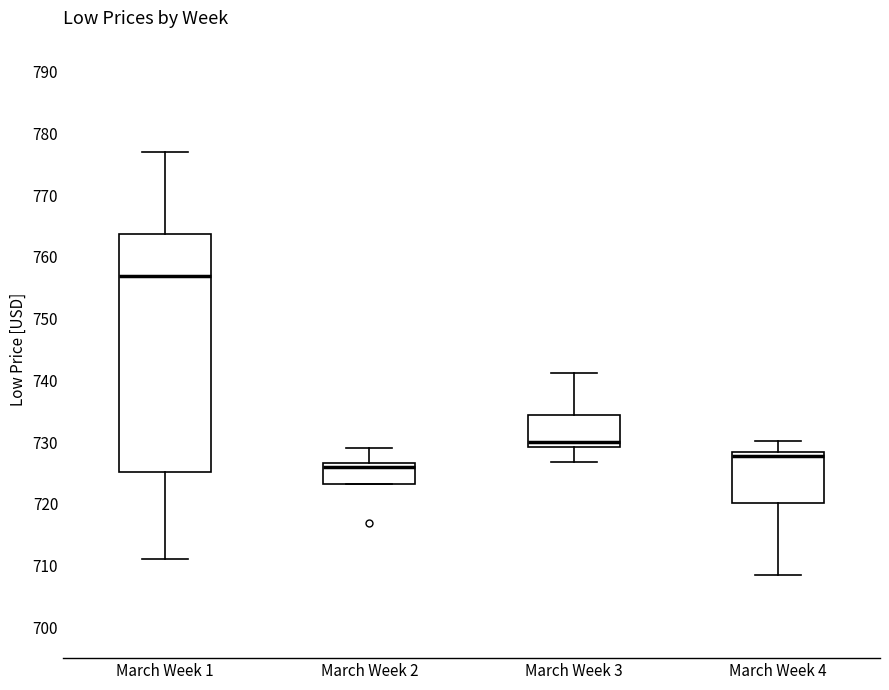

Reading left to right, transcribe this box plot: for each box, give where its median line is, the range the box spans, and where its two whiskers end, as read against the y-axis. The values are not printed on the chart, so give them approximately, as read against the axis.

March Week 1: median 757, box 725 to 764, whiskers 711 to 777
March Week 2: median 726, box 723 to 727, whiskers 723 to 729
March Week 3: median 730, box 729 to 734, whiskers 727 to 741
March Week 4: median 728 (just below the box's upper edge), box 720 to 728, whiskers 708 to 730